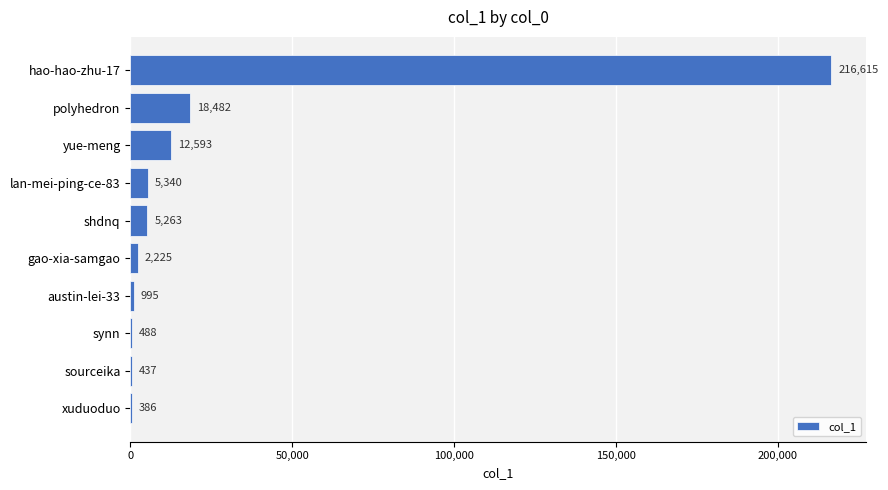

At which category does the chart reach its peak across all series?

hao-hao-zhu-17